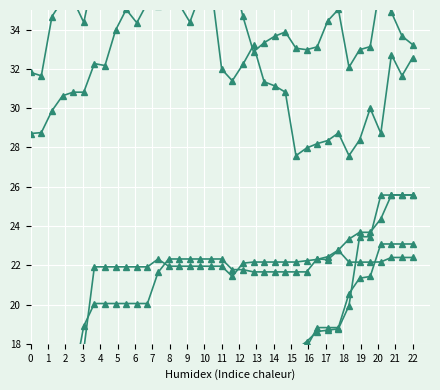

How many values in the Segou series are below 34?

14